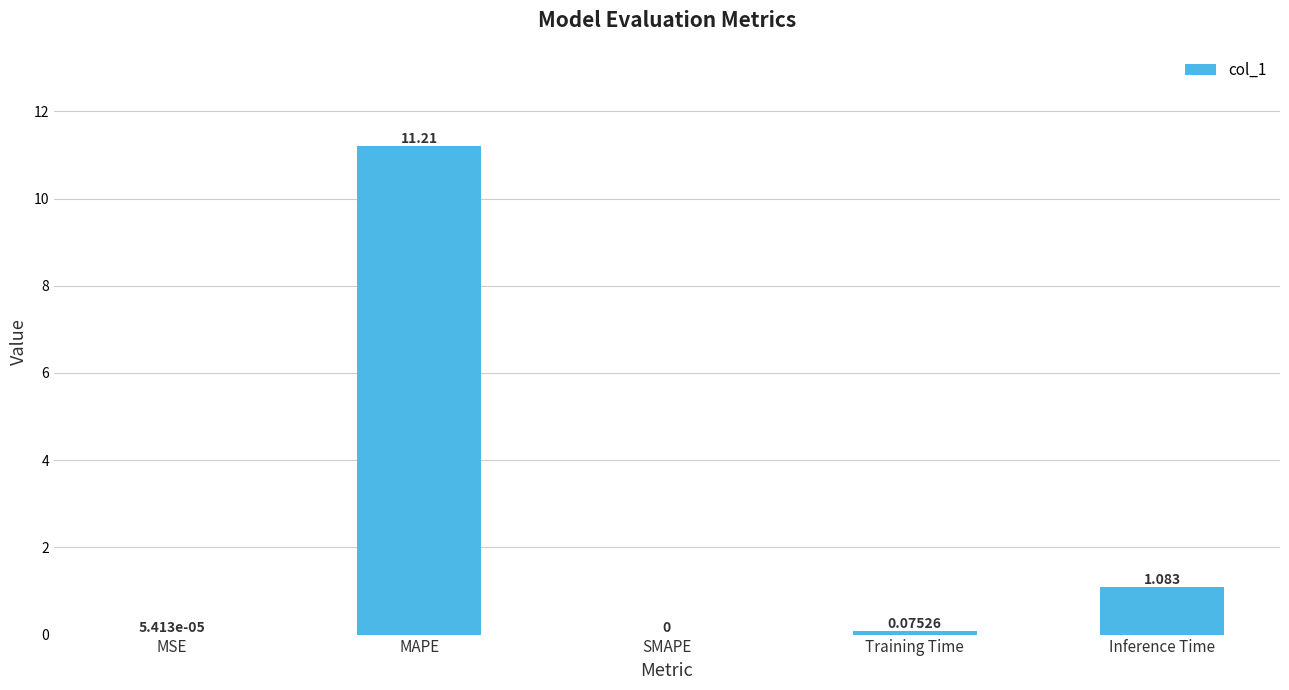

Which has a higher value, MAPE or Training Time?

MAPE